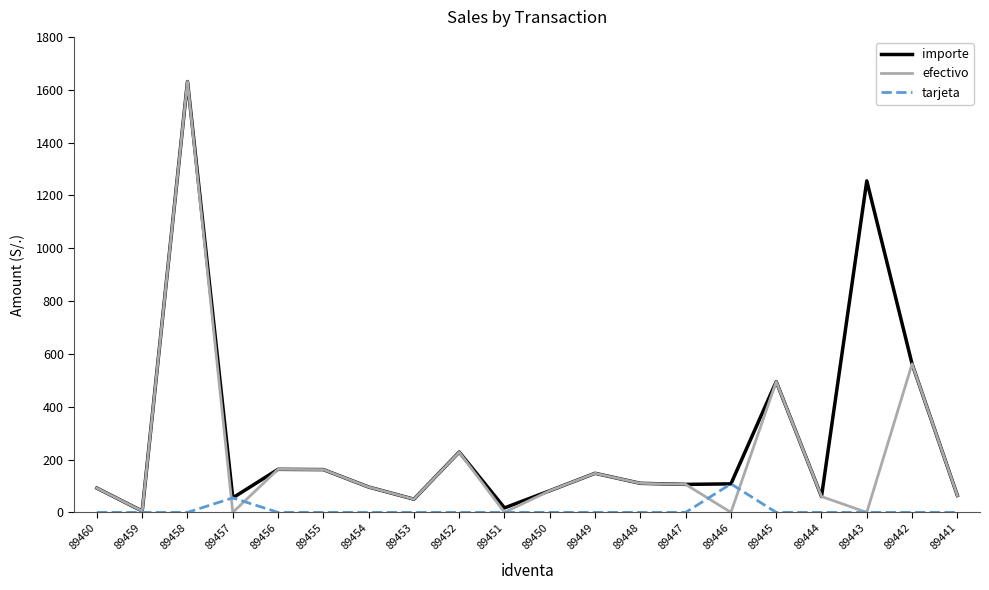

Rank the series by their average value, from lowest to highest.

tarjeta, efectivo, importe